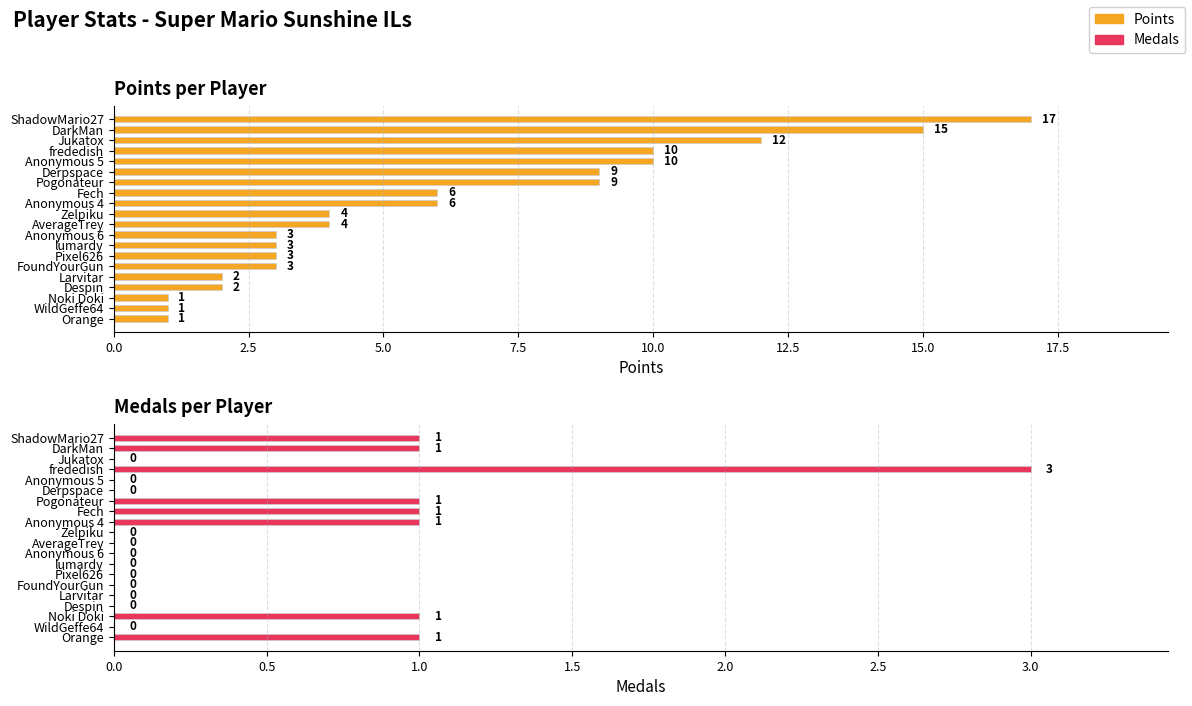

Rank the series by their maximum value, from highest to lowest.

Points, Medals